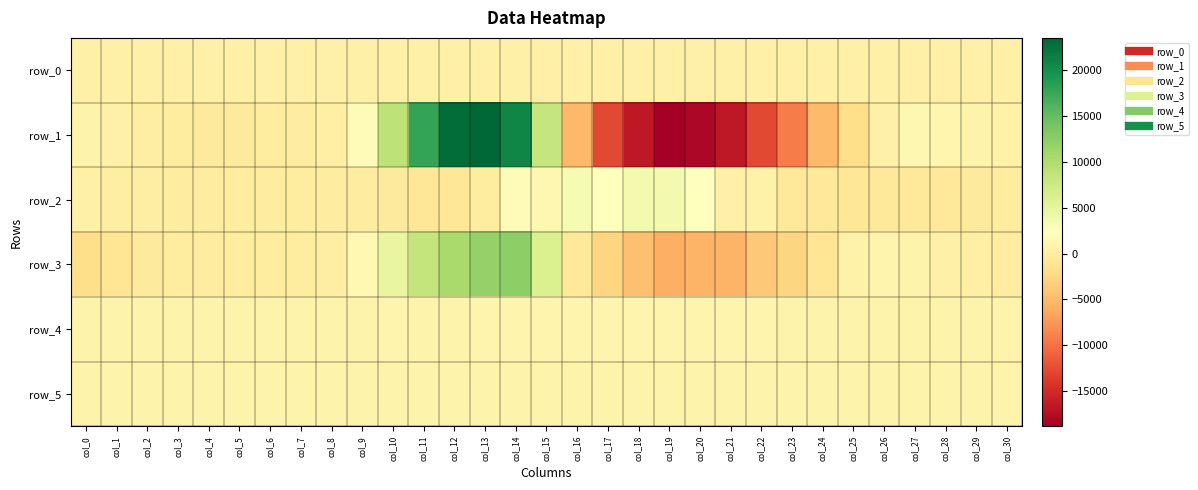

Which series has the widest spread of values?

row_1